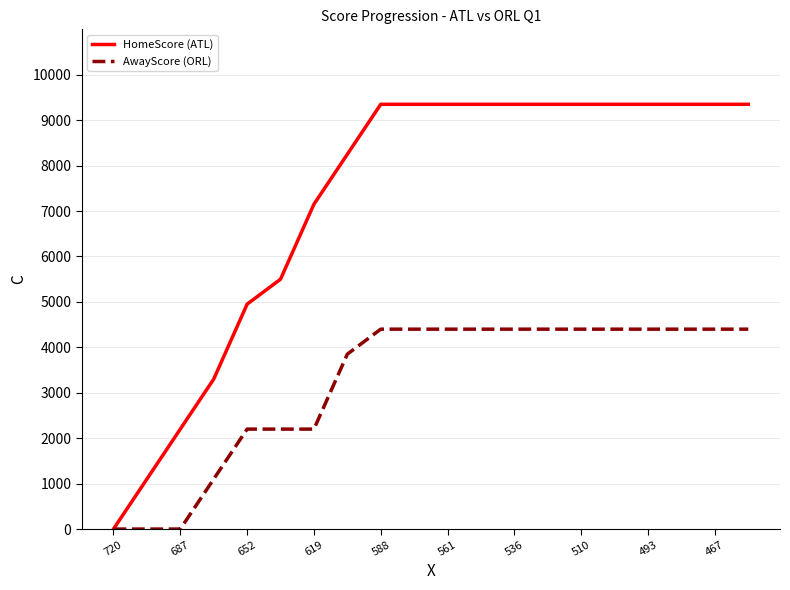

What are all the series names shown in the legend?

HomeScore (ATL), AwayScore (ORL)